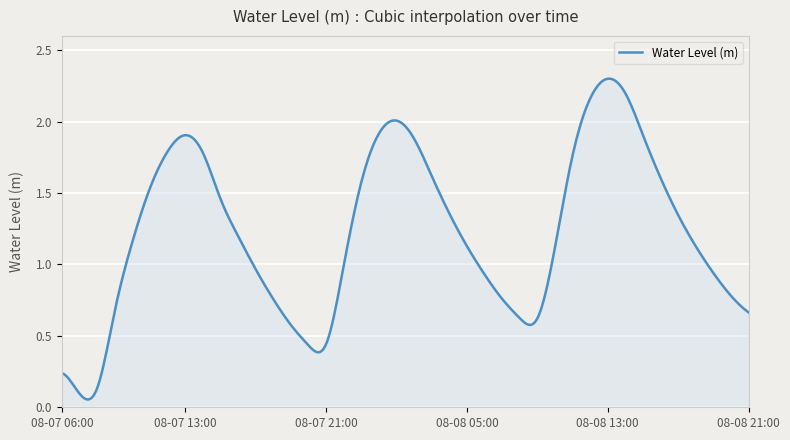

Is this an area chart (filled region under the line)?

Yes